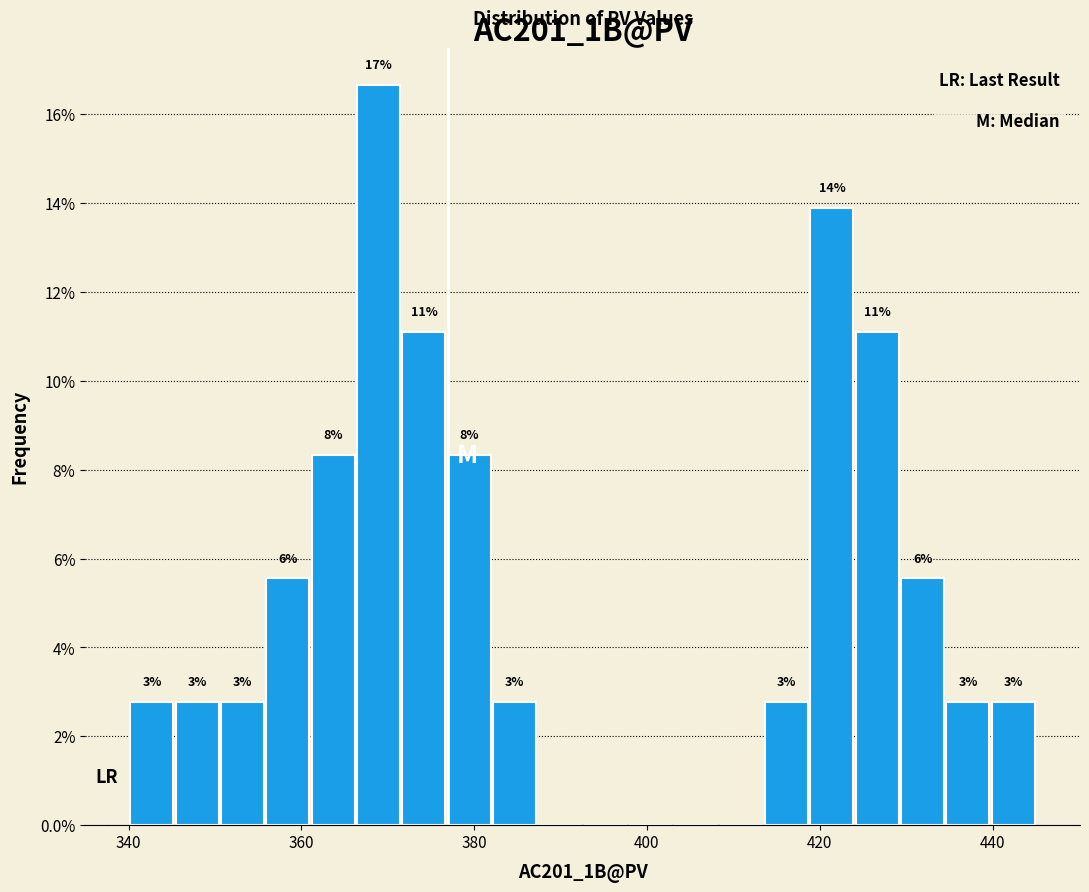

Around what value on the x-axis is the tallest bar? Give the approximate position of its centre, as read against the axis.

368